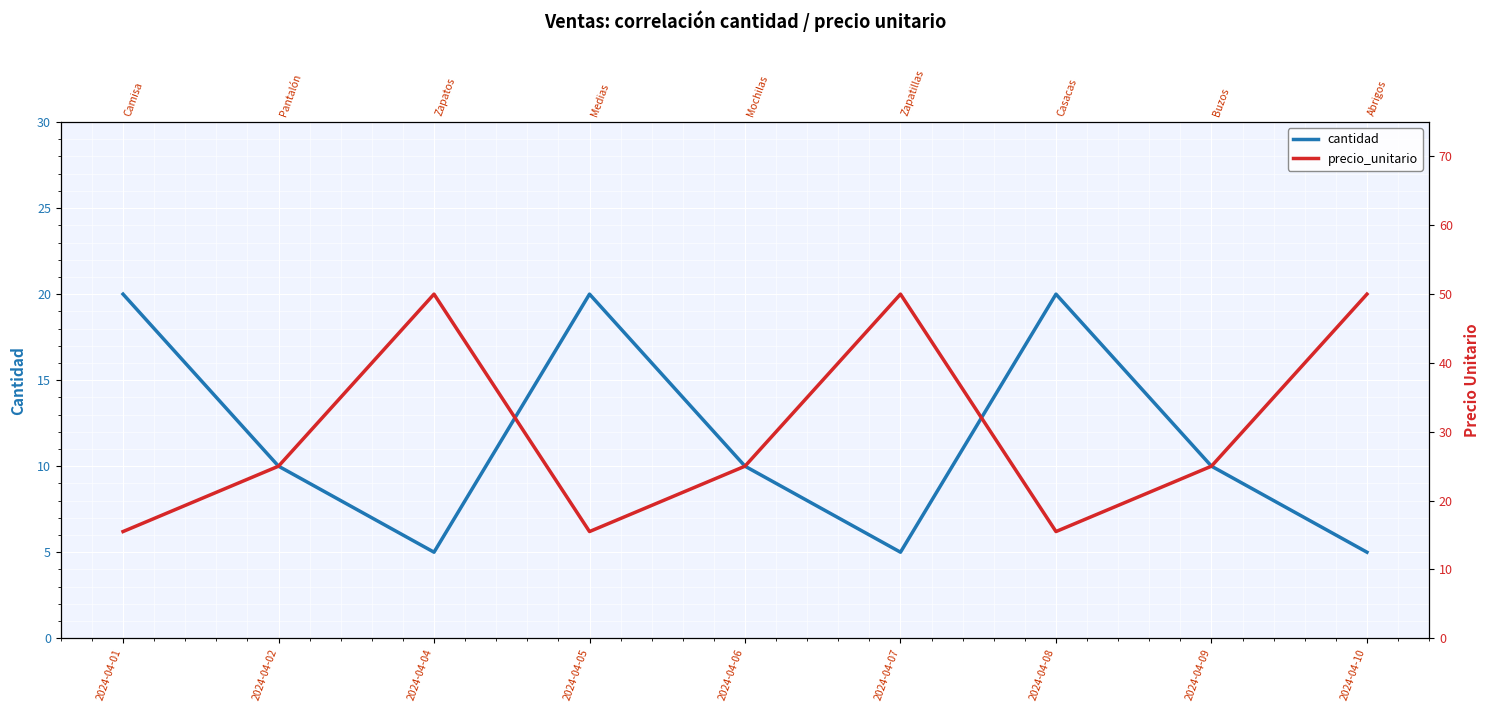

At 2024-04-10, list the series in order from smallest to largest.

cantidad, precio_unitario